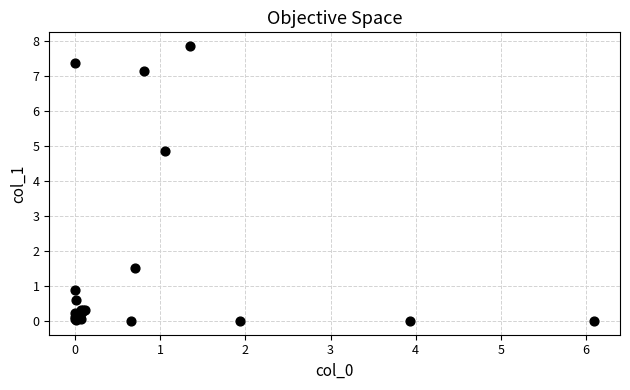

What Y value in the scatter plot is closest to 3?

1.5